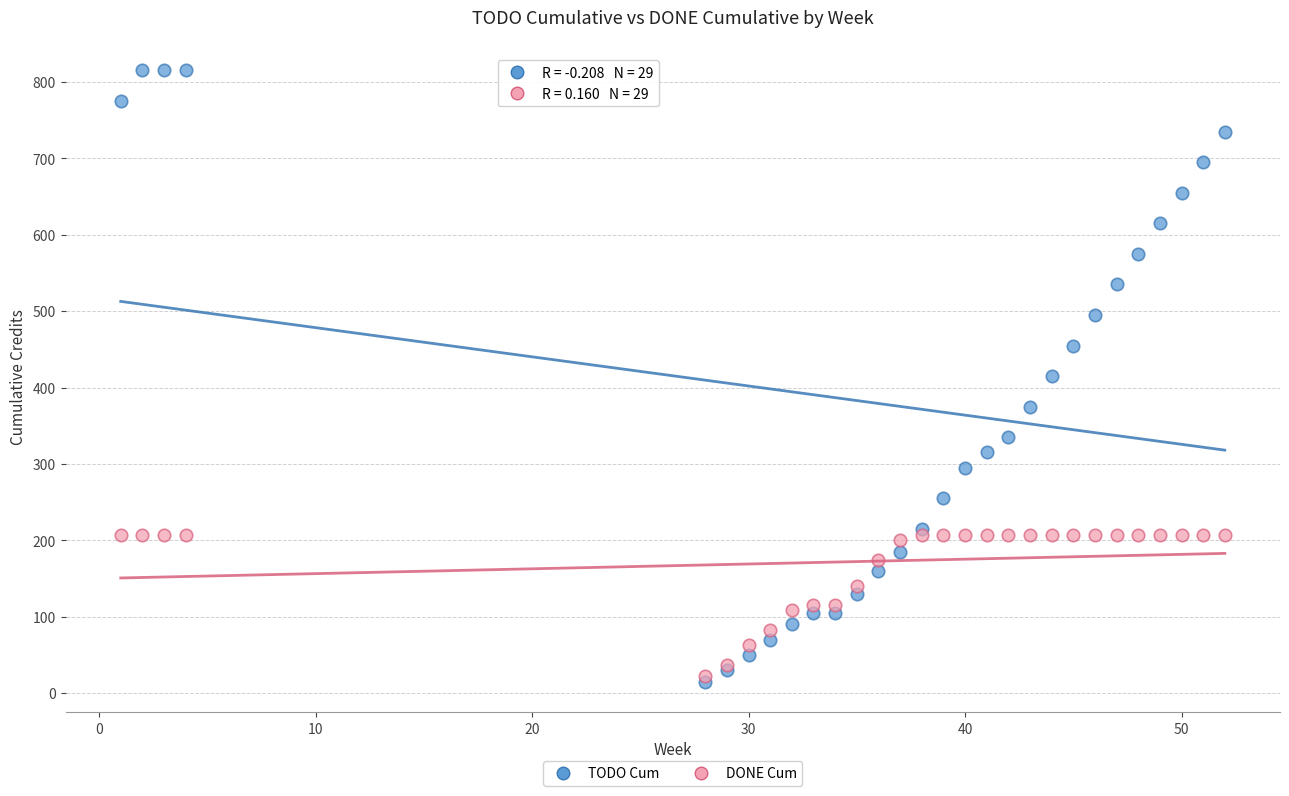

What are all the series names shown in the legend?

TODO Cum, DONE Cum